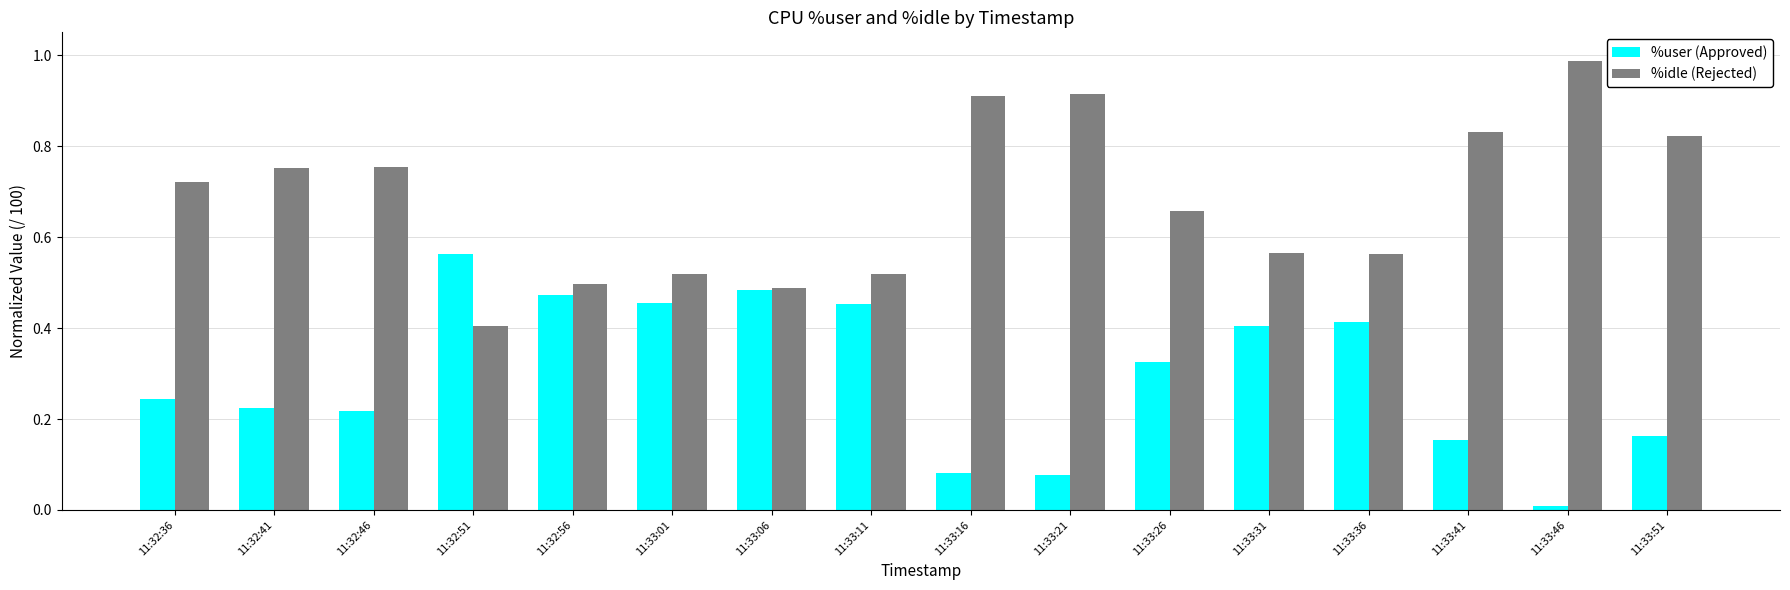

How many bars are there in total?

32